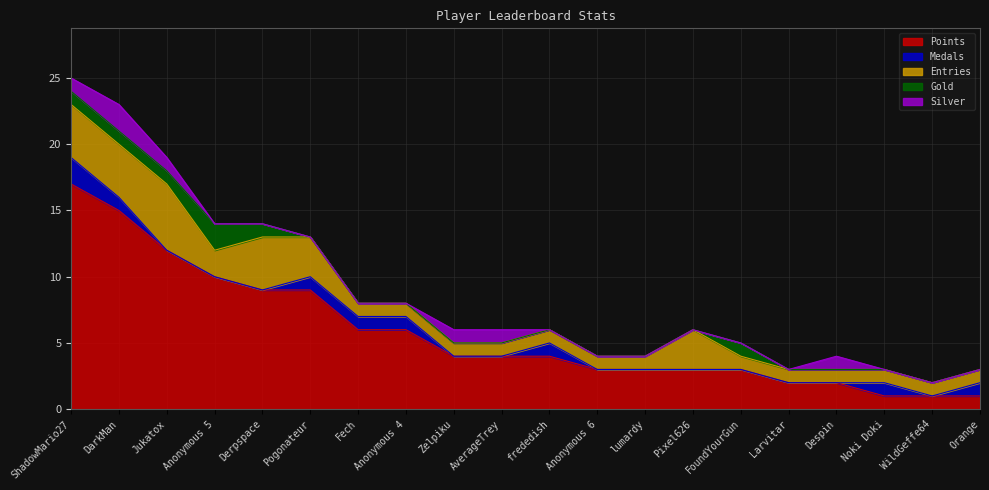

The Silver series shows 2 at DarkMan. True or false?

True